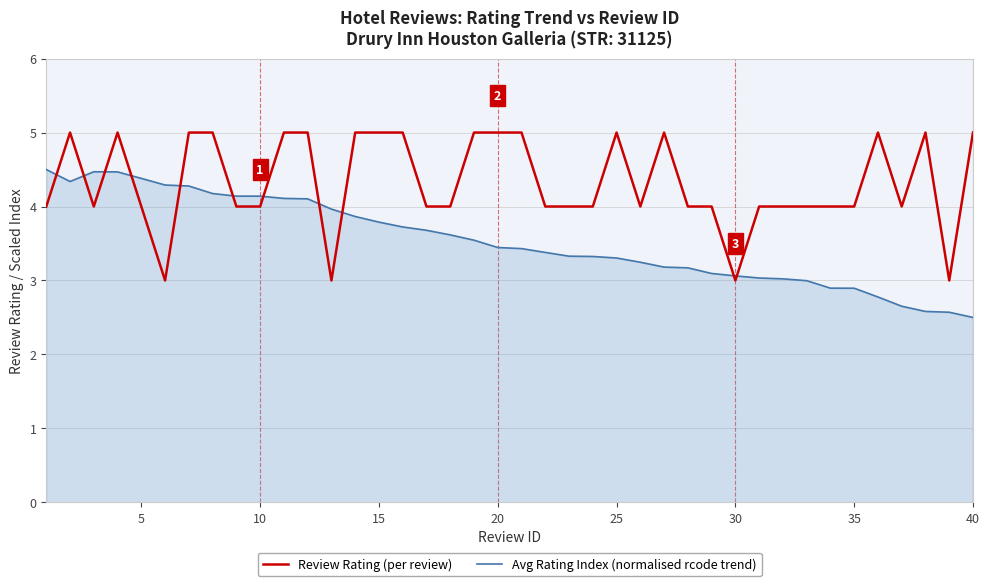

Count the number of categories in the chart.

40